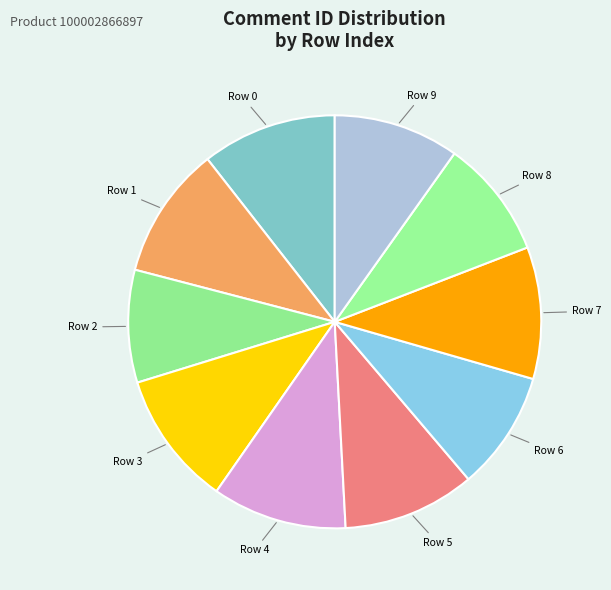

What is the ratio of the value at Row 5 to the value at Row 8?

1.1